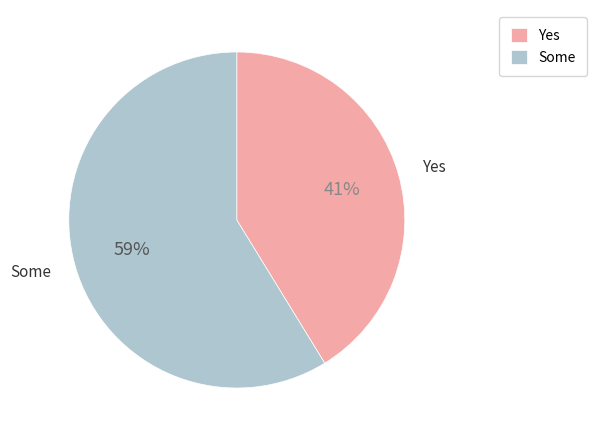

Count the number of slices in the pie.

2